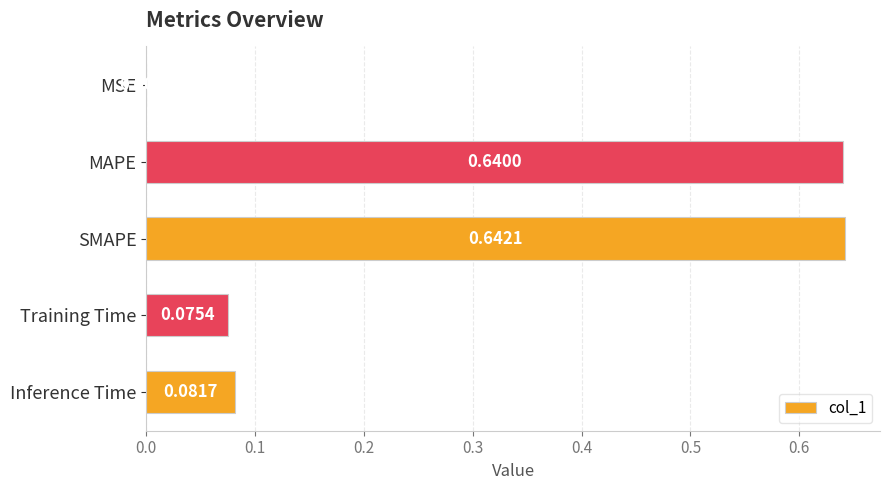

Which category has the highest value across all series?

SMAPE